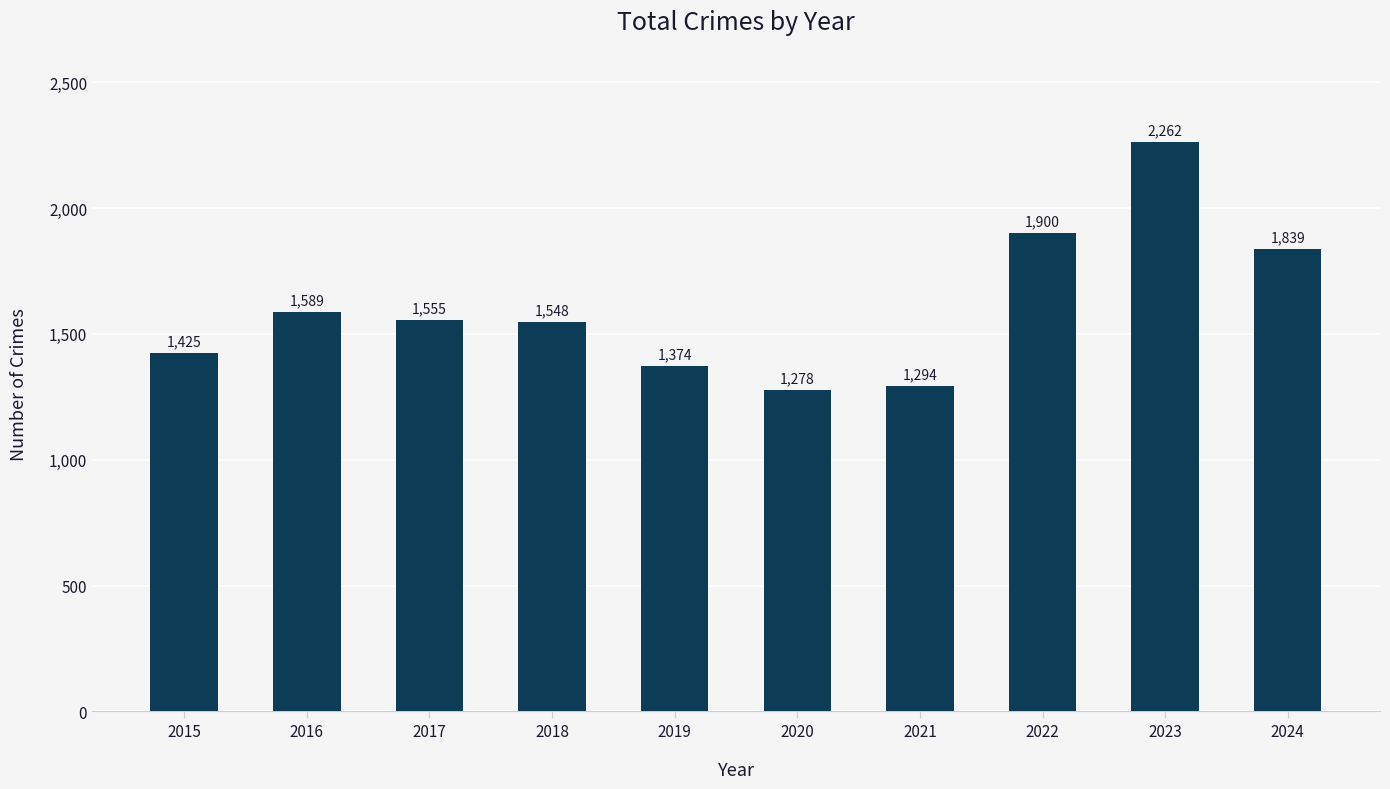

At which category does the chart reach its minimum across all series?

2020